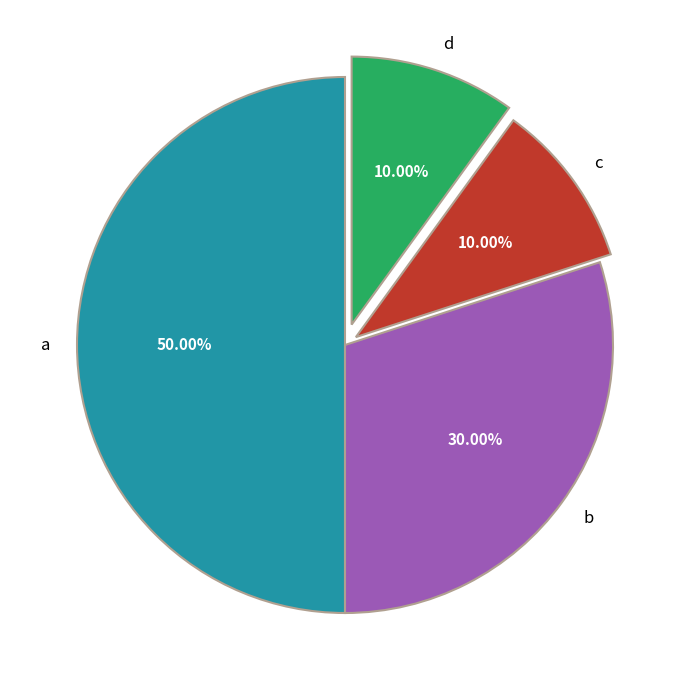

Is c the majority of the pie?

No